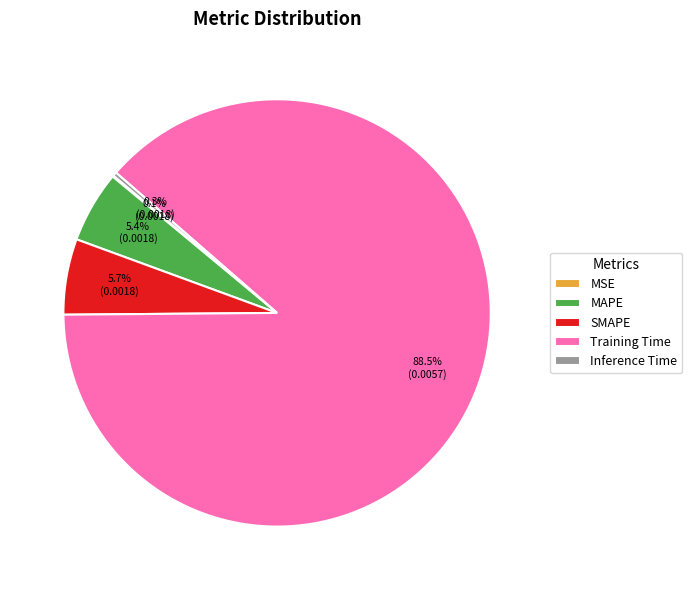

Is there any slice that represents more than half of the pie?

Yes